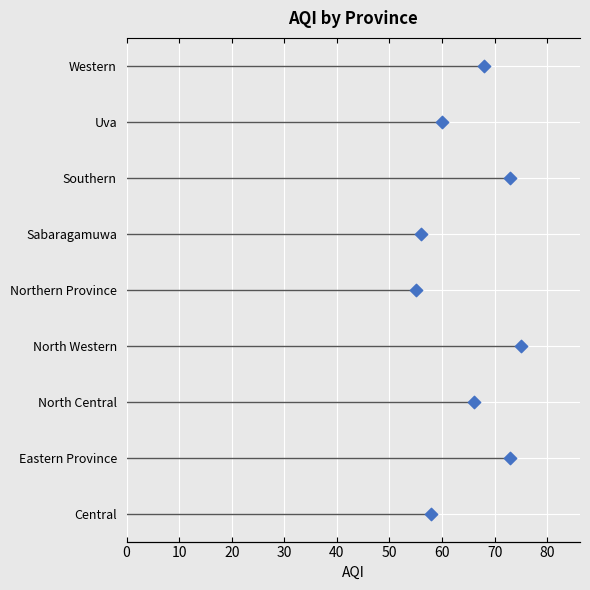

Approximately how many times larger is the value at 20 compared to 40?

0.5